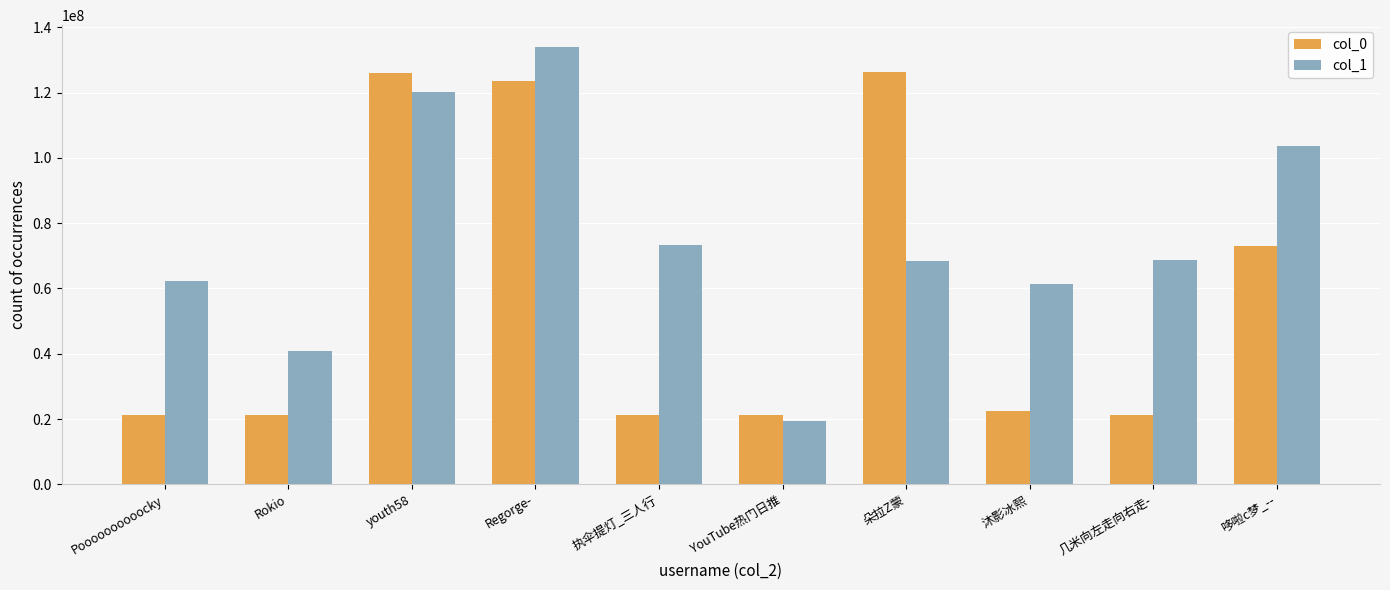

Rank the series by their average value, from highest to lowest.

col_1, col_0